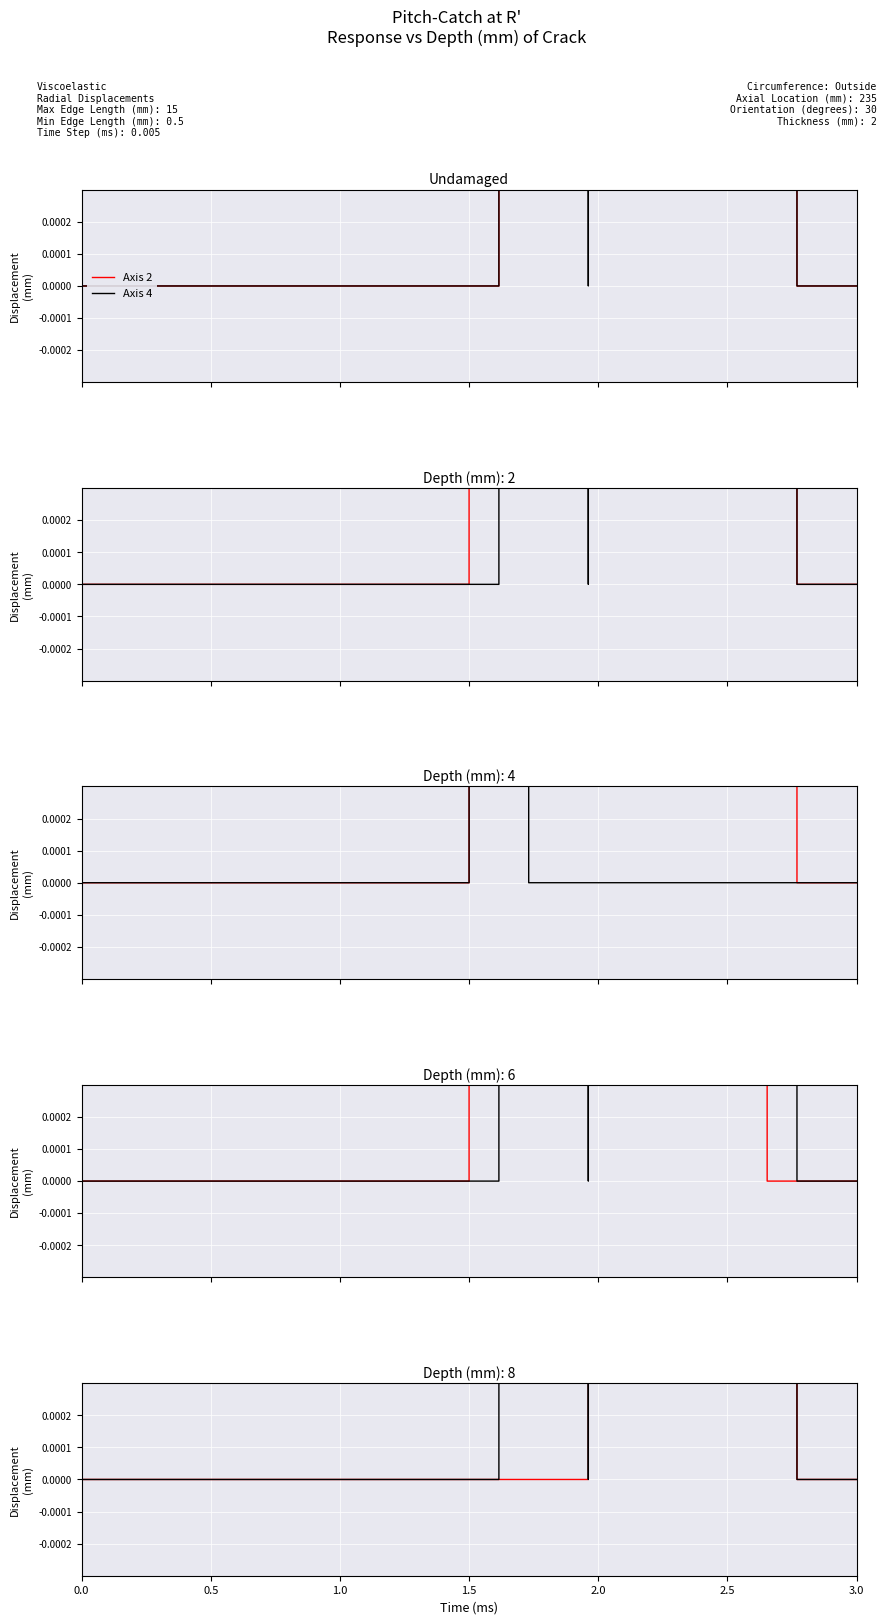

In Axis 4, how many points are higher than both neighbors (excluding endpoints)?

2